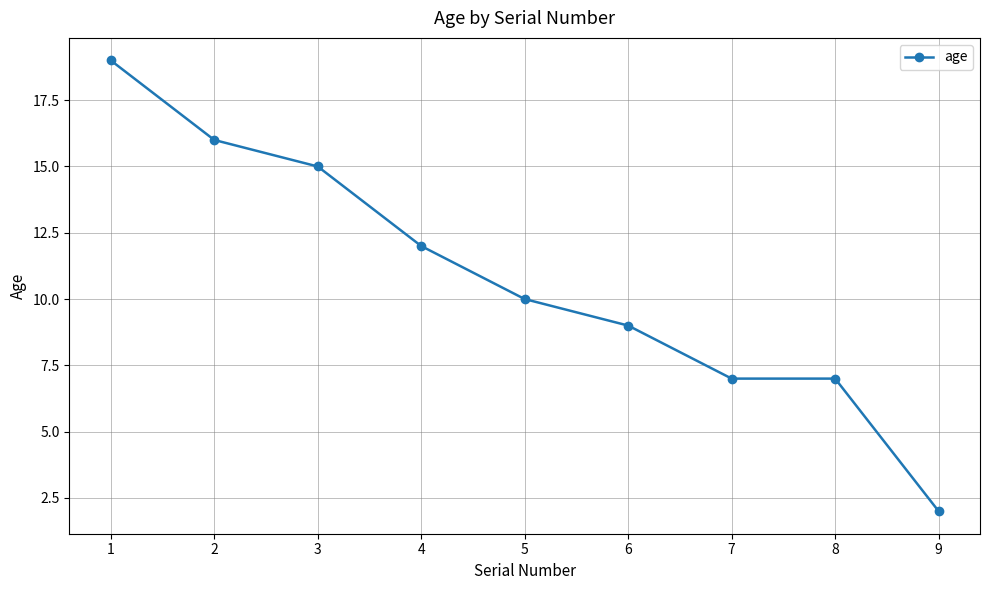

At which label does the data first exceed 10?

1